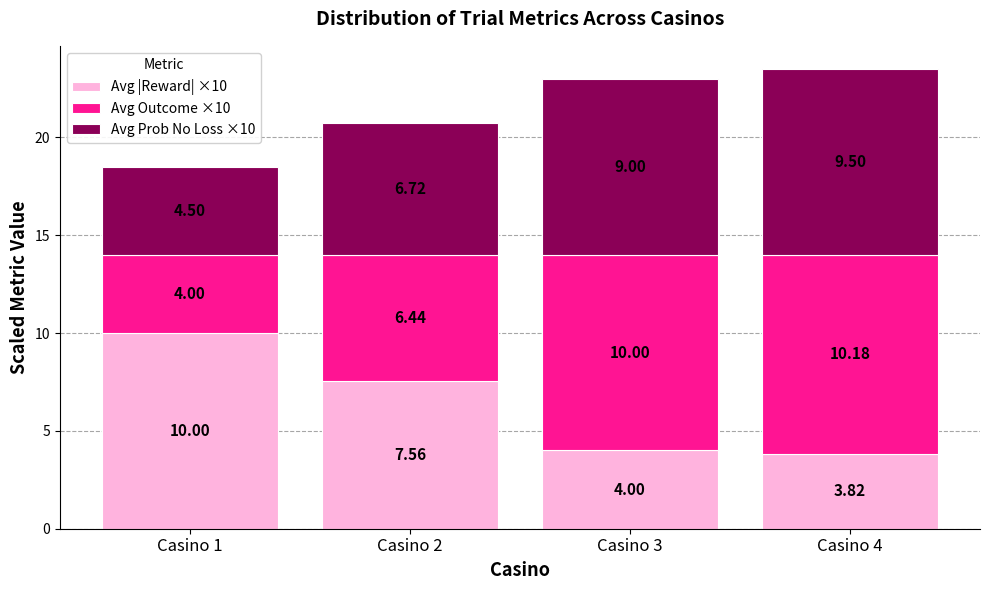

What are all the series names shown in the legend?

Avg |Reward| ×10, Avg Outcome ×10, Avg Prob No Loss ×10